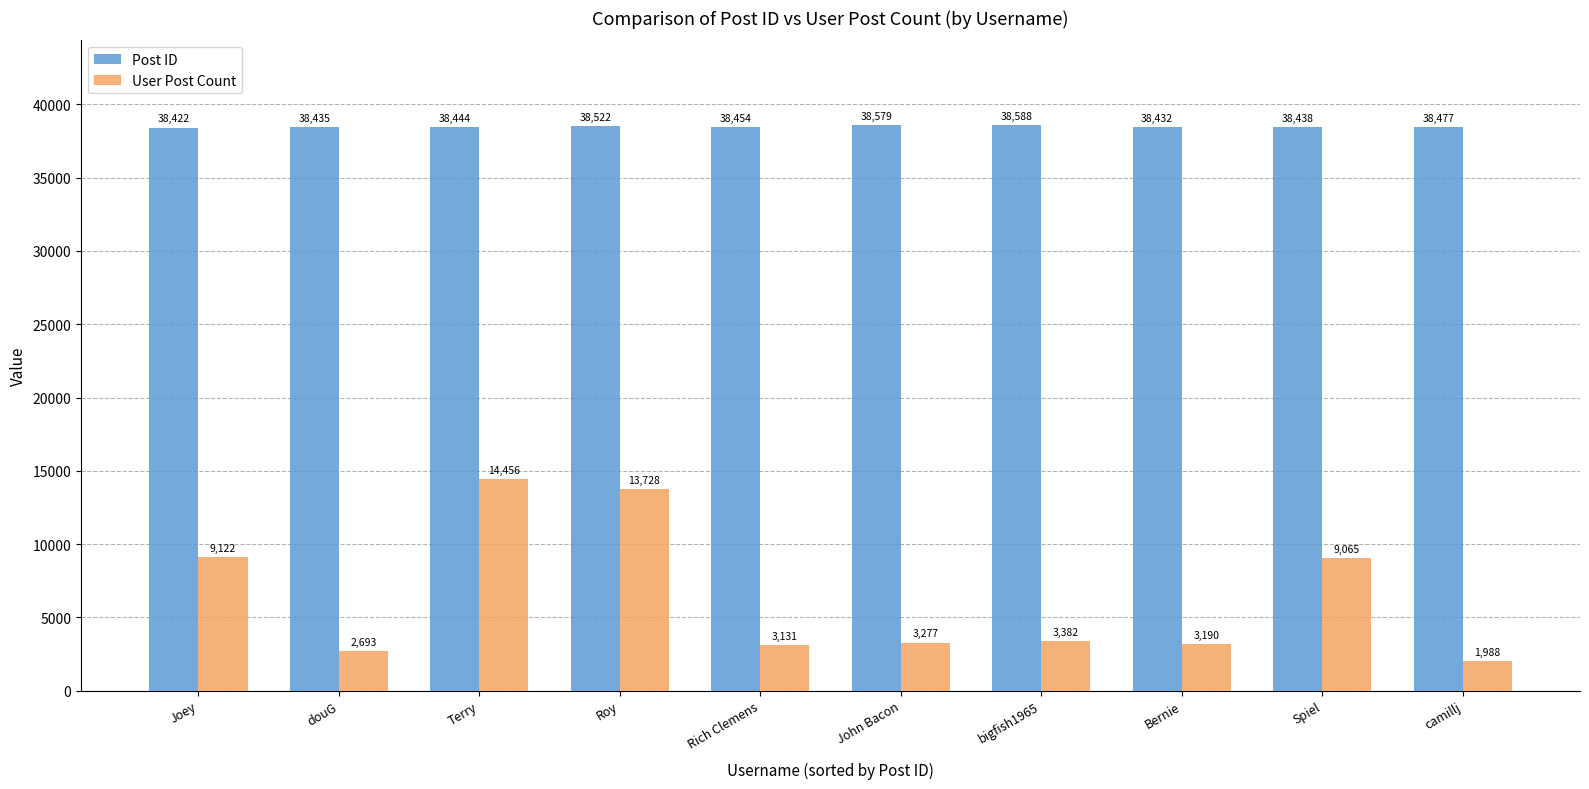

At how many categories does at least one series exceed 32719?

10